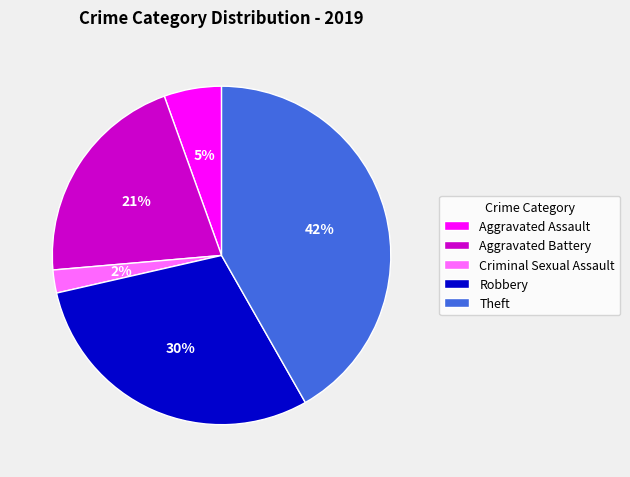

Rank the categories by value from highest to lowest.

Theft, Robbery, Aggravated Battery, Aggravated Assault, Criminal Sexual Assault